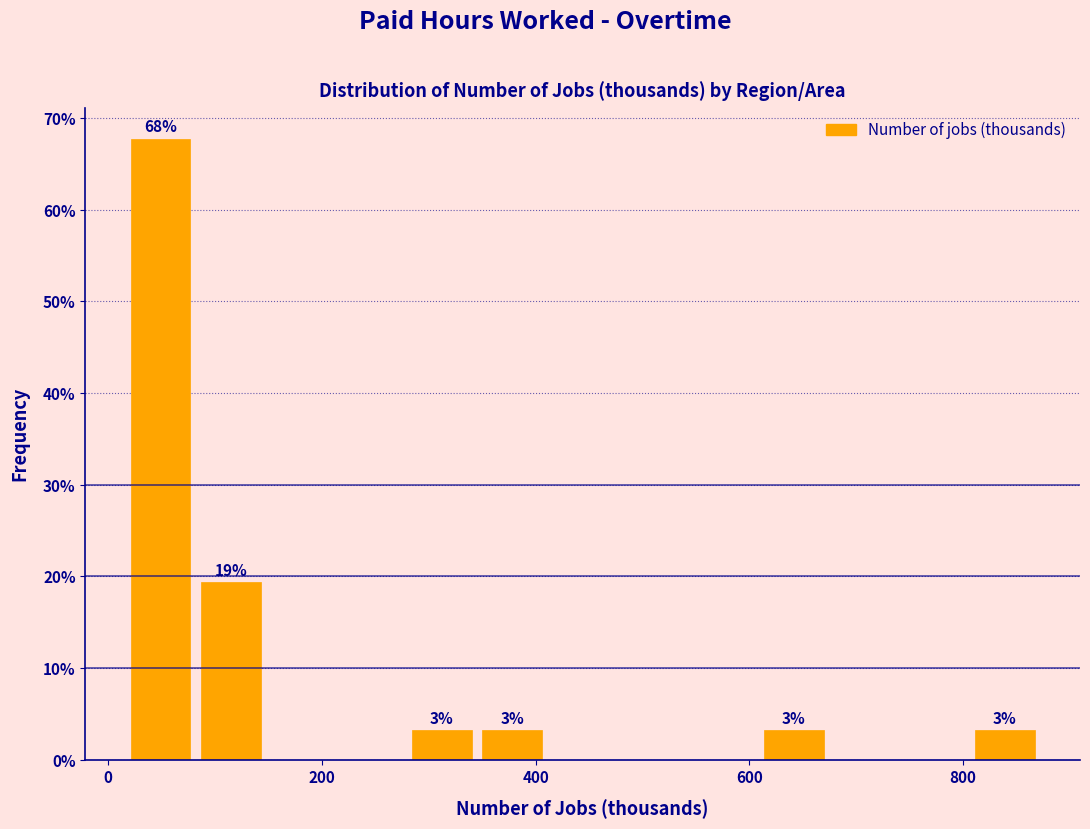

Read against the x-axis, roughly where is the centre of the tallest bar?

40